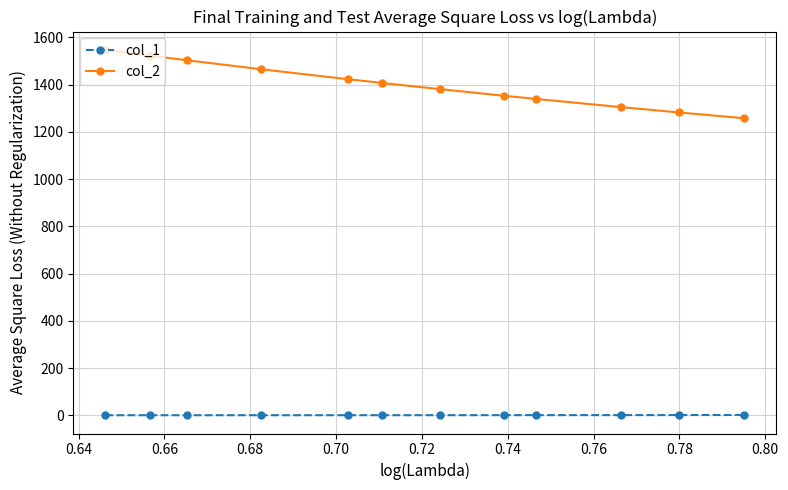

How many values in the col_2 series exceed 1407?

6